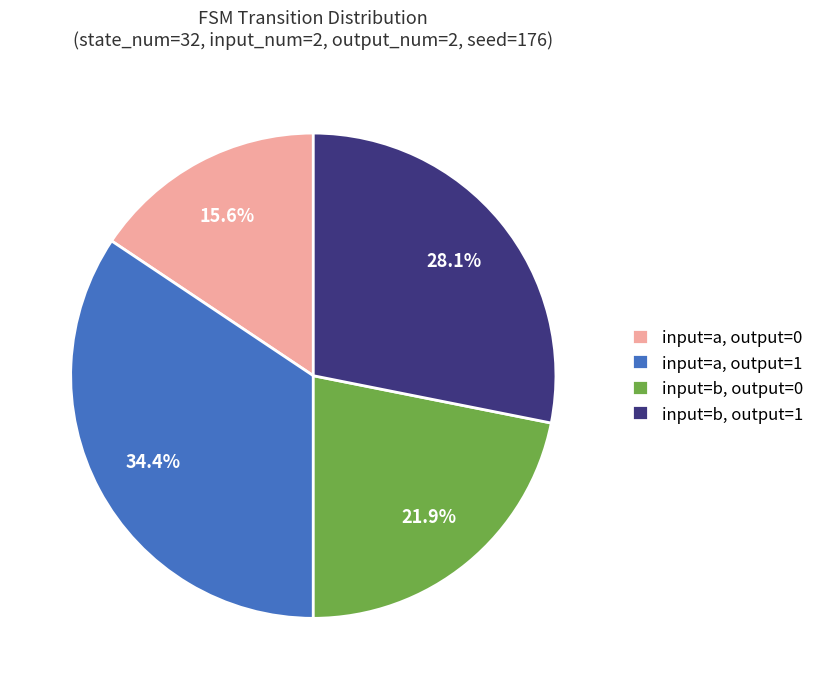

Which category has the smallest portion of the pie?

input=a, output=0